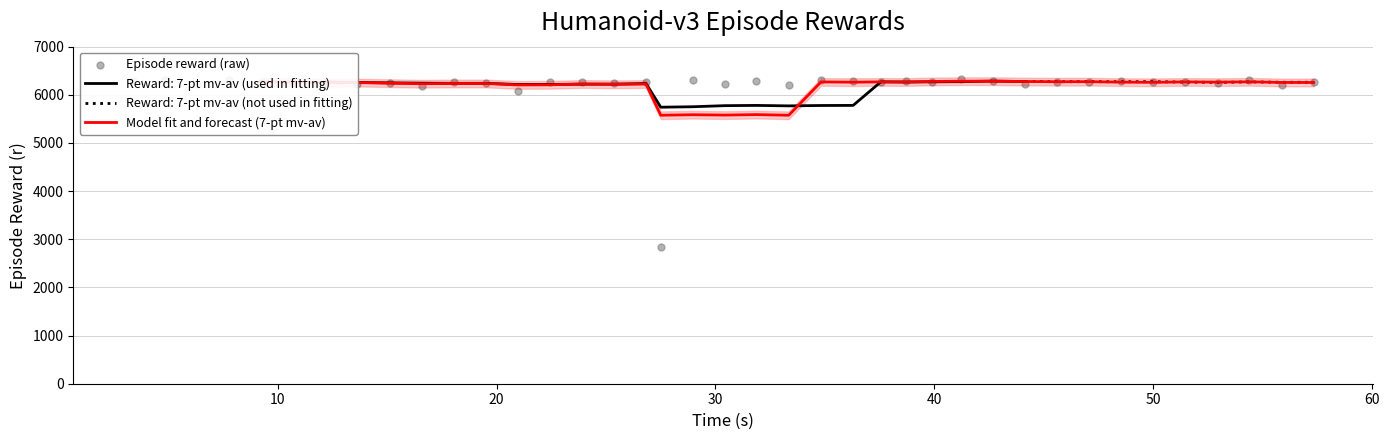

Which series has the widest spread of Y values?

Episode reward (raw)